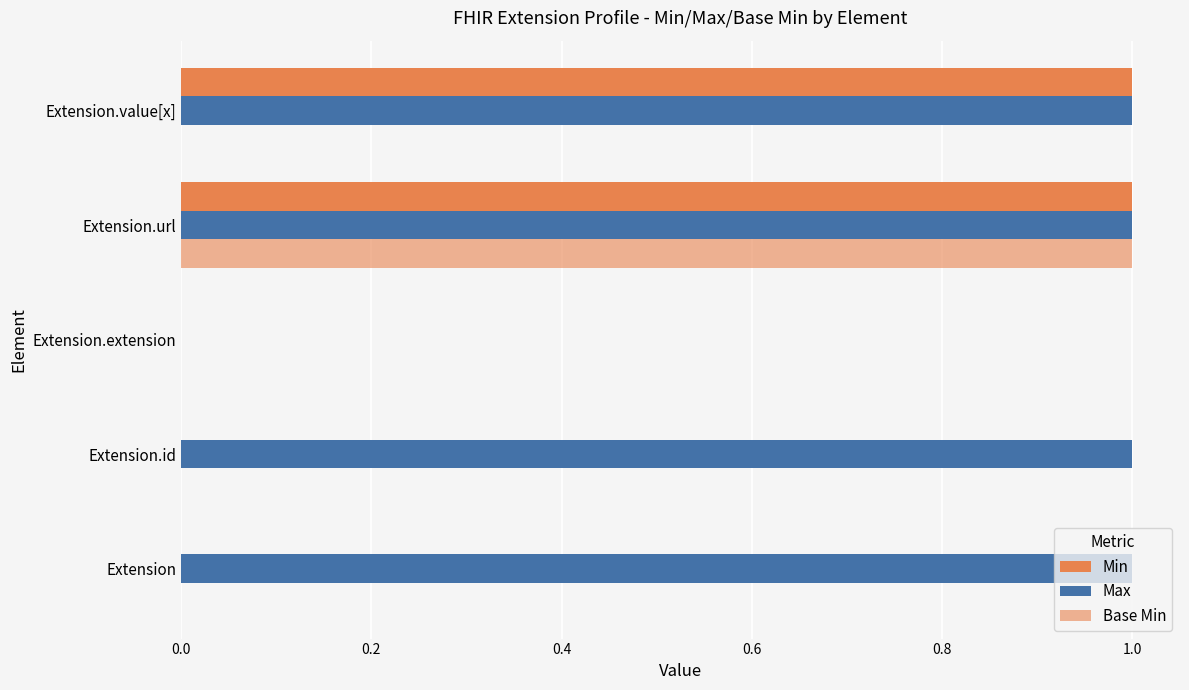

What is the difference between the second highest and minimum values in the Max series?

1